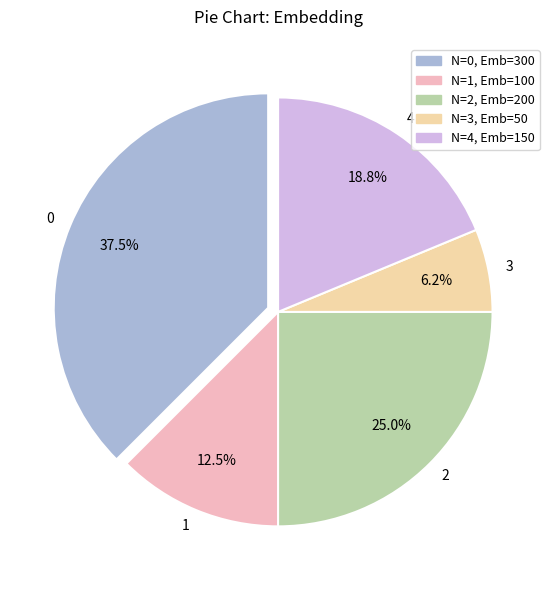

Rank the categories by value from lowest to highest.

3, 1, 4, 2, 0